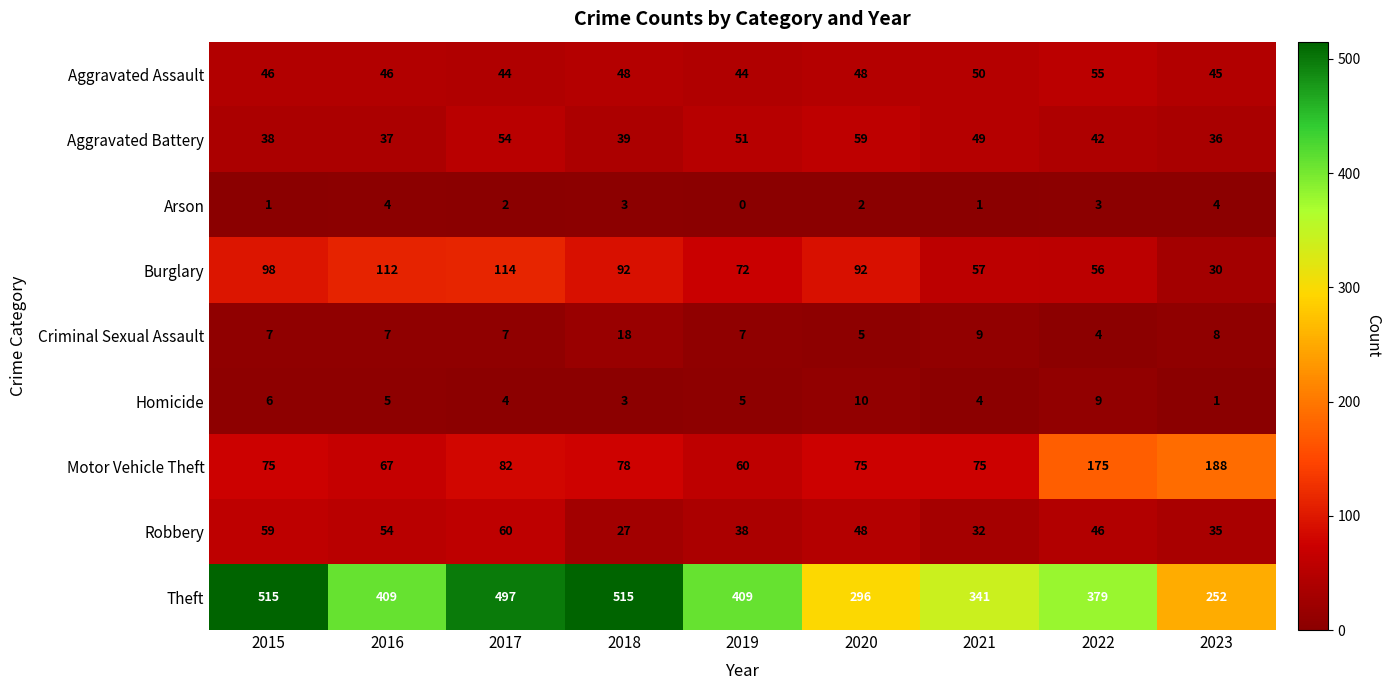

At which category is the sum across all series the highest?

2017